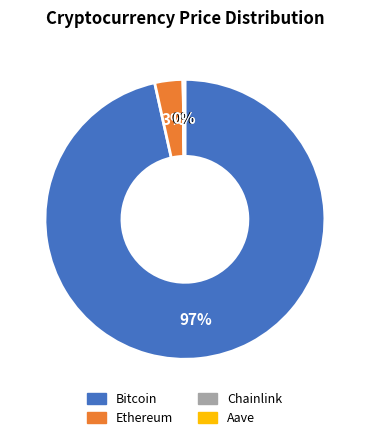

What is the largest slice in the pie chart?

Bitcoin